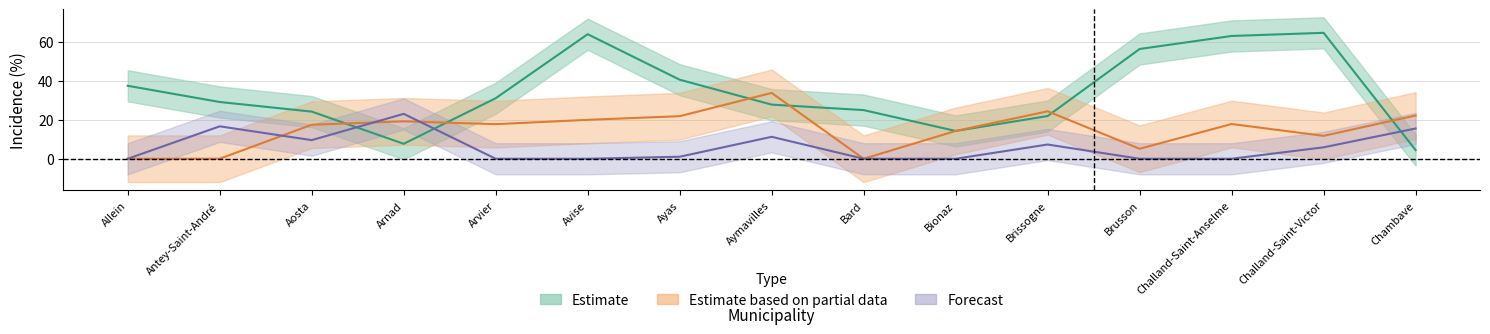

The Albania series shows 7.3 at Brissogne. True or false?

True